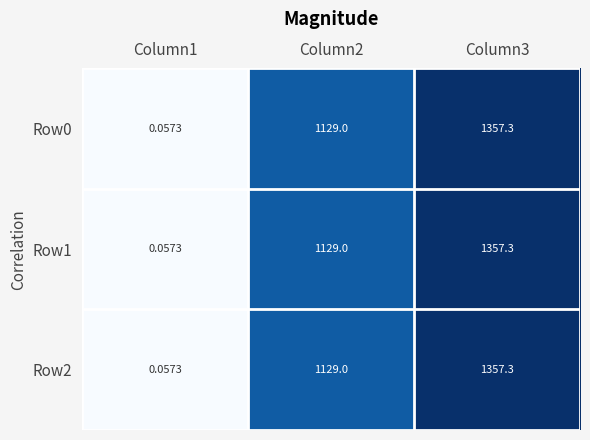

What is the total value across all series at Column3?

4071.9